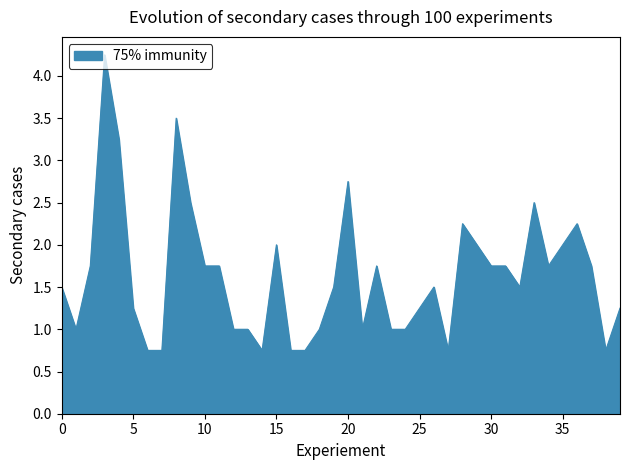

What is the difference between the maximum and minimum values?

3.5